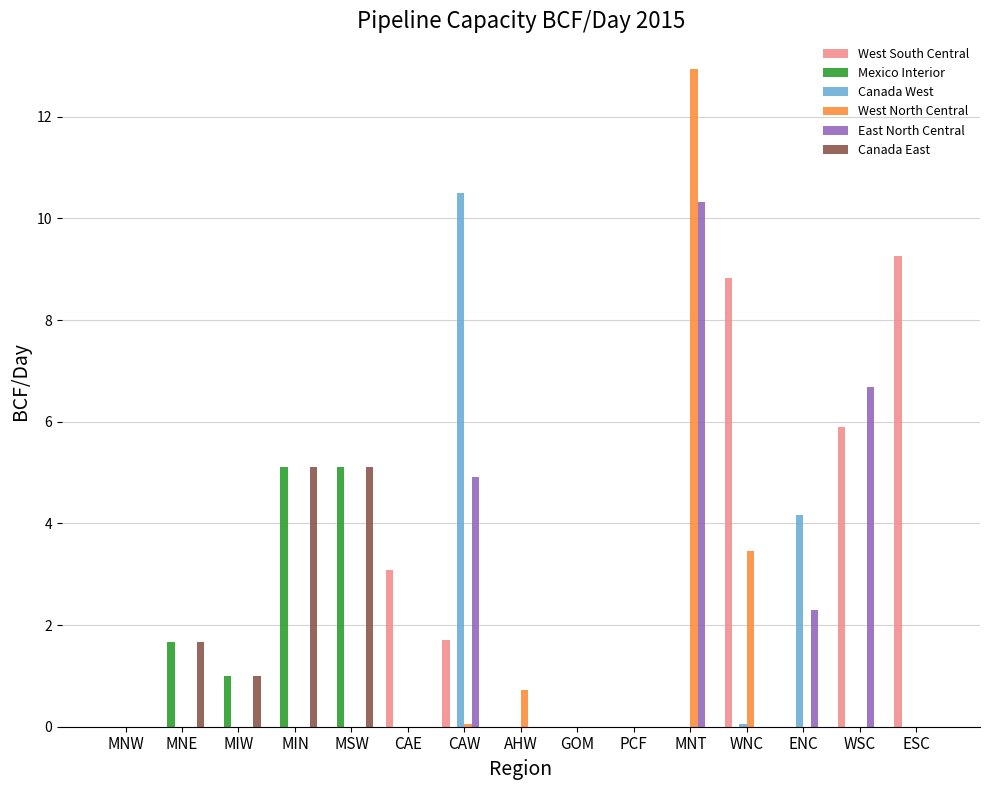

Which series has the largest total across all categories?

West South Central